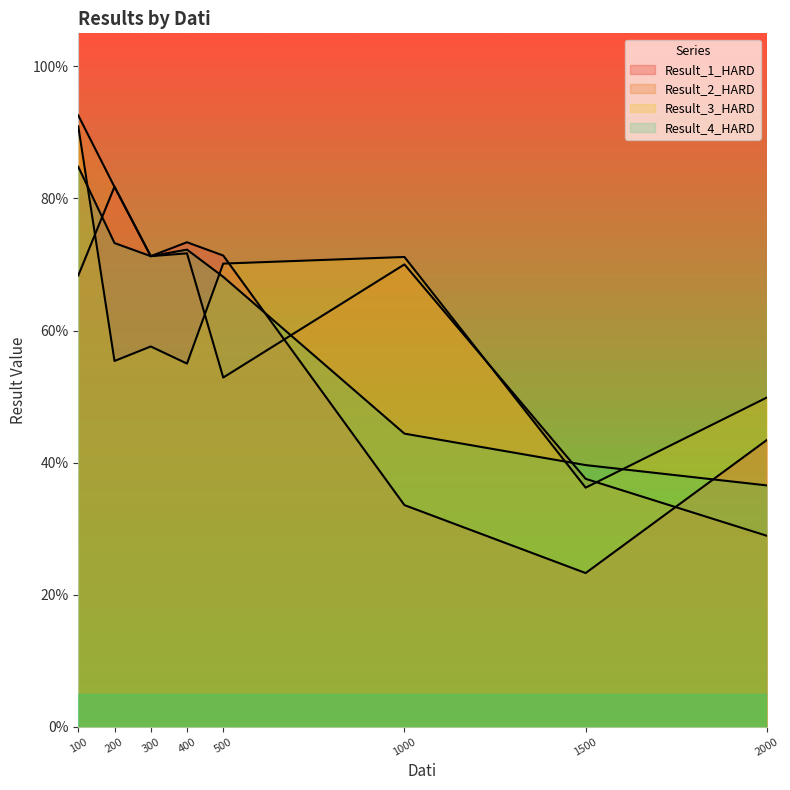

Reading right to left, extract all data points from this chart.

Result_1_HARD: 0.4	0.2	0.3	0.7	0.7	0.7	0.8	0.7
Result_2_HARD: 0.3	0.4	0.7	0.5	0.7	0.7	0.8	0.9
Result_3_HARD: 0.5	0.4	0.7	0.7	0.5	0.6	0.6	0.9
Result_4_HARD: 0.4	0.4	0.4	0.7	0.7	0.7	0.7	0.8